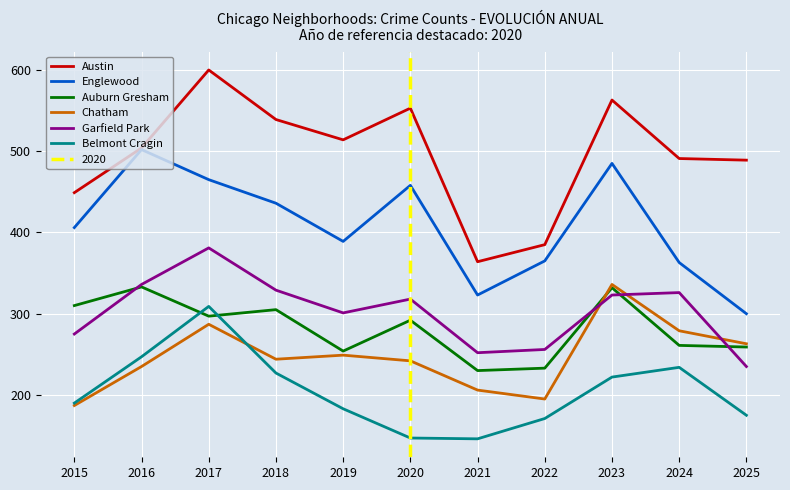

What is the value of the Garfield Park point at the 10th from the left?

326